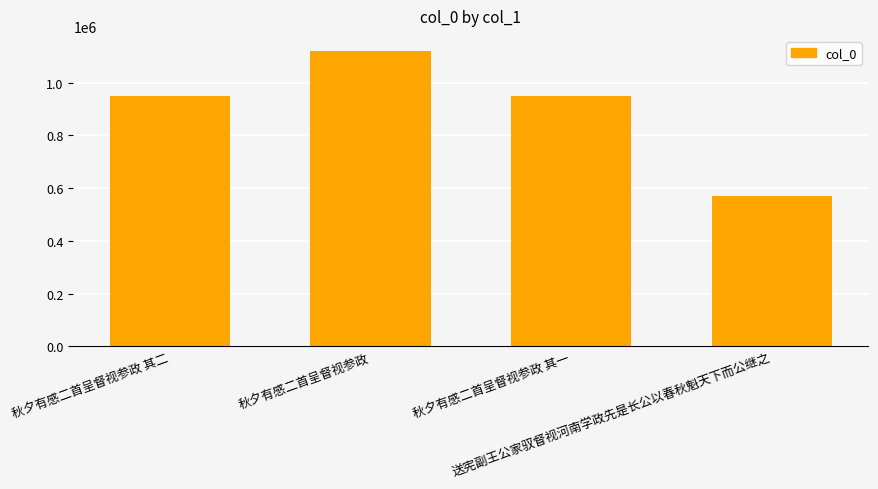

Which has a higher value, 秋夕有感二首呈督视参政 其一 or 秋夕有感二首呈督视参政?

秋夕有感二首呈督视参政